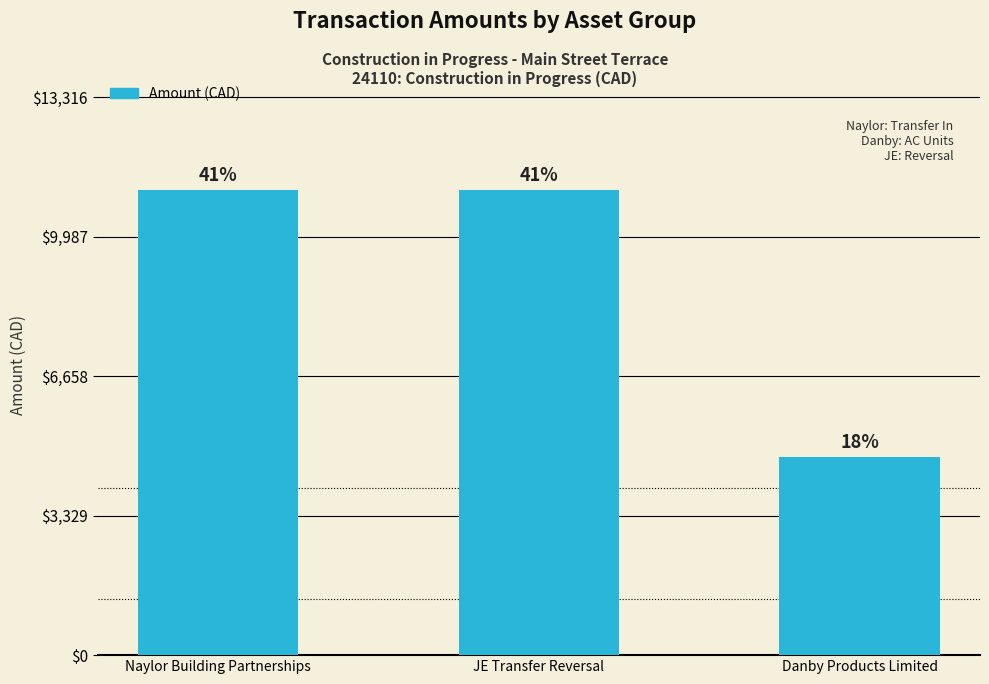

List the labels in order of value, smallest first.

Danby Products Limited, Naylor Building Partnerships, JE Transfer Reversal